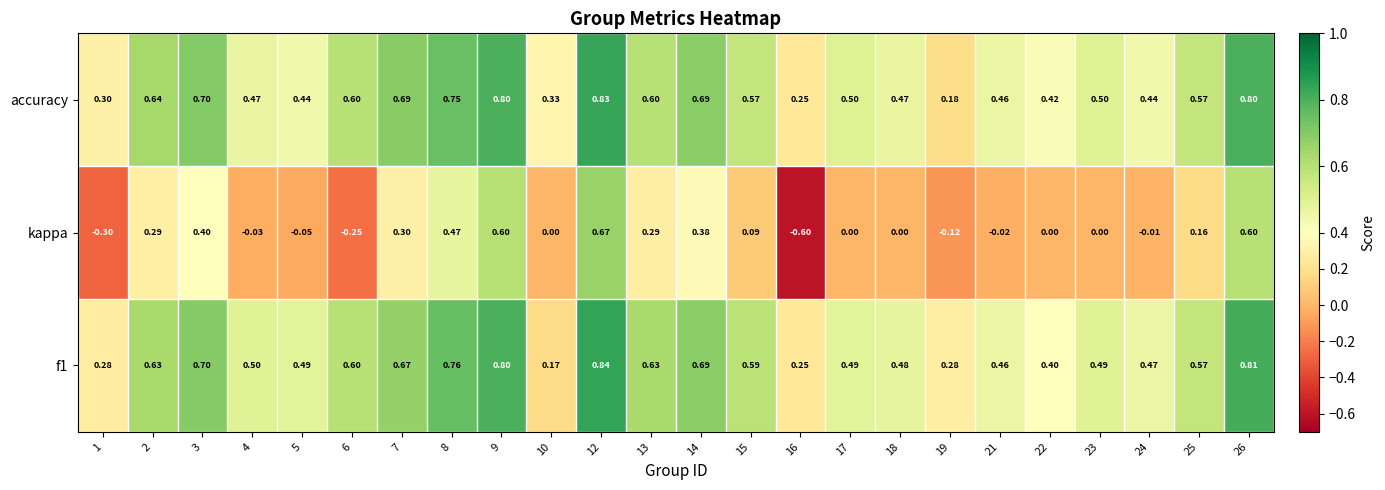

What is the greatest value displayed?

0.8